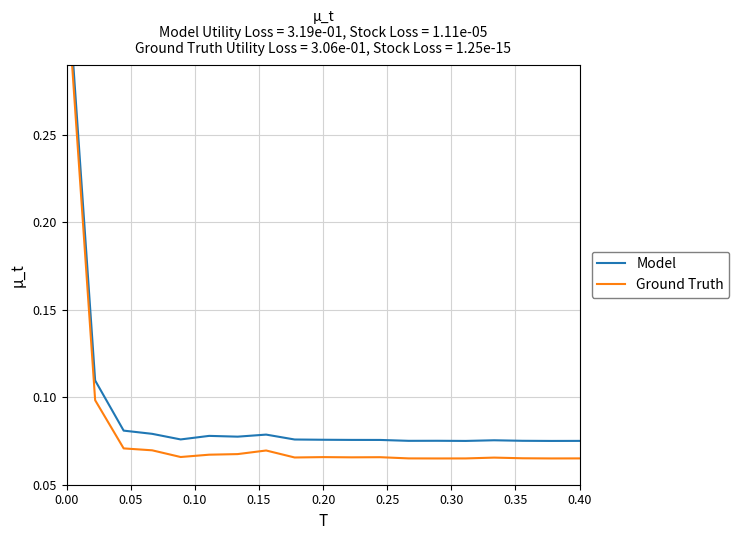

Rank the series by their maximum value, from highest to lowest.

Model, Ground Truth